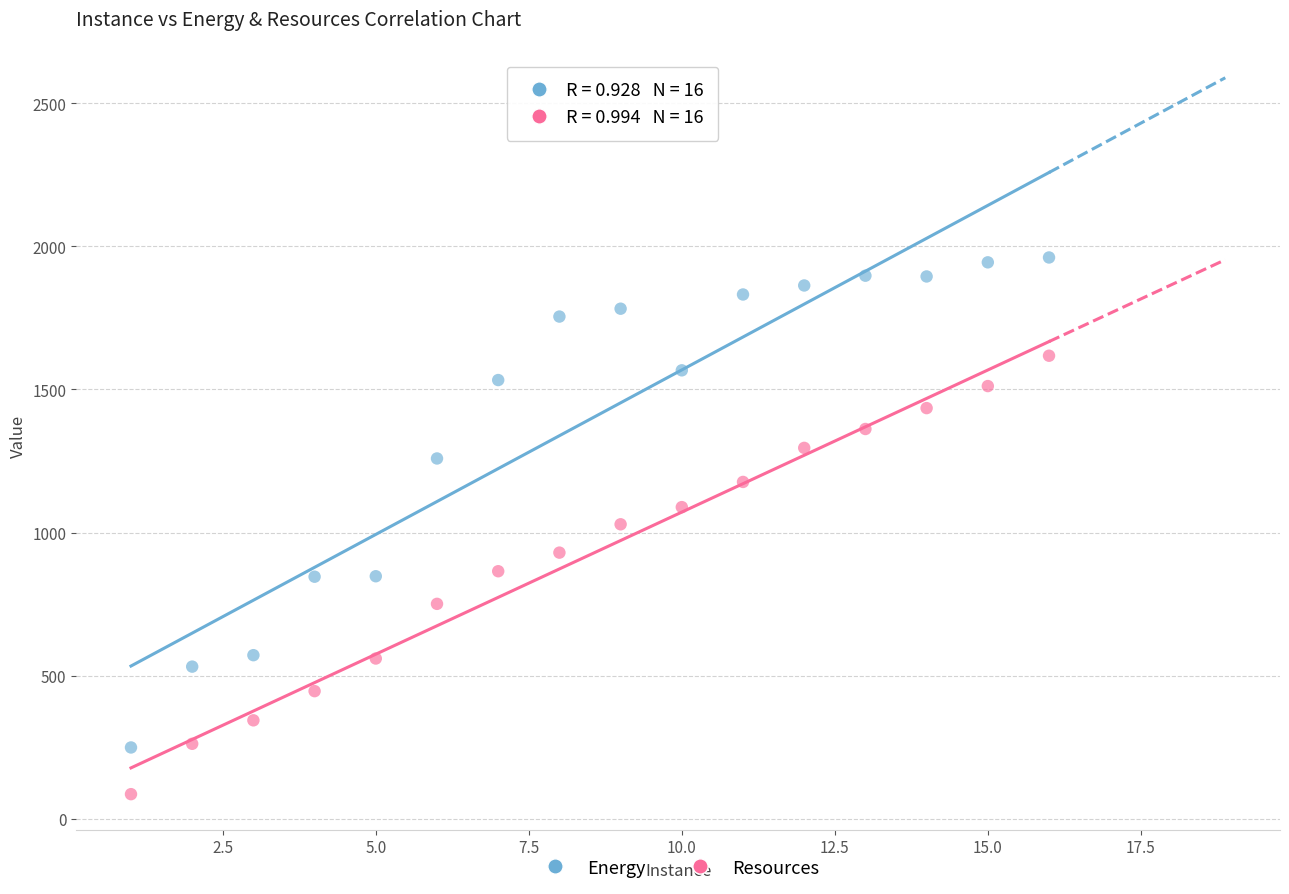

Which series reaches the maximum Y coordinate?

Energy